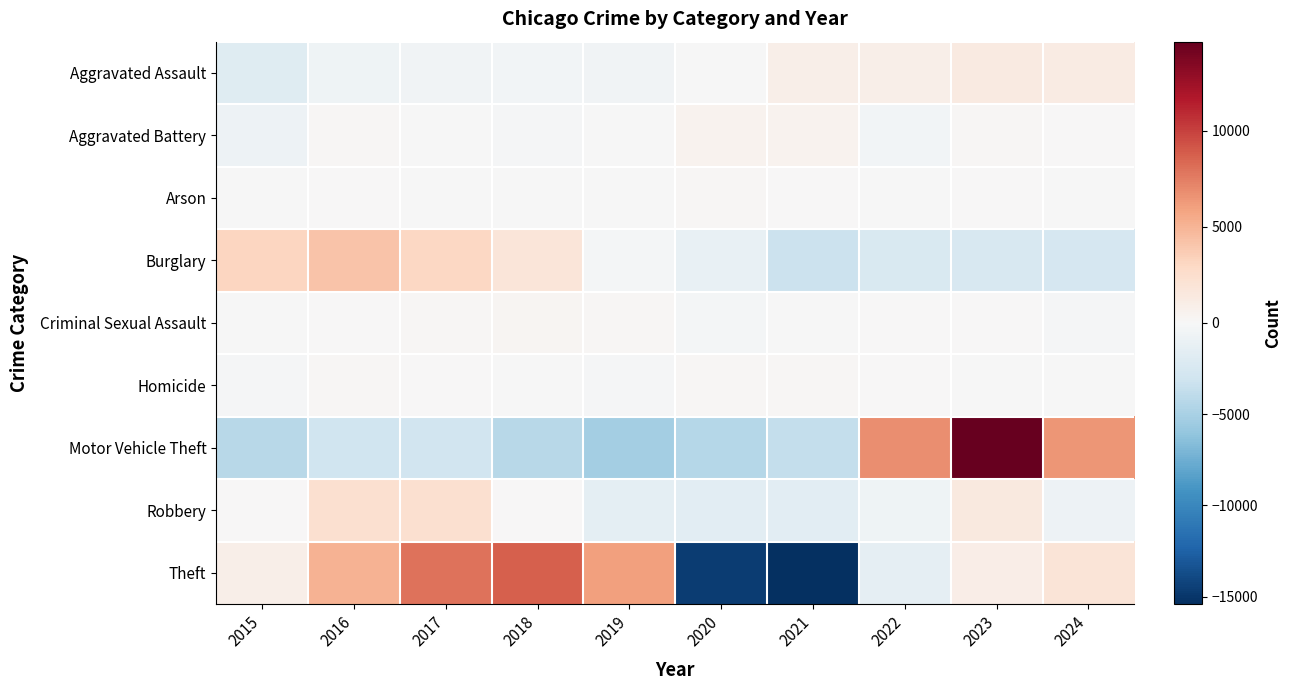

How many distinct data groups are displayed?

9